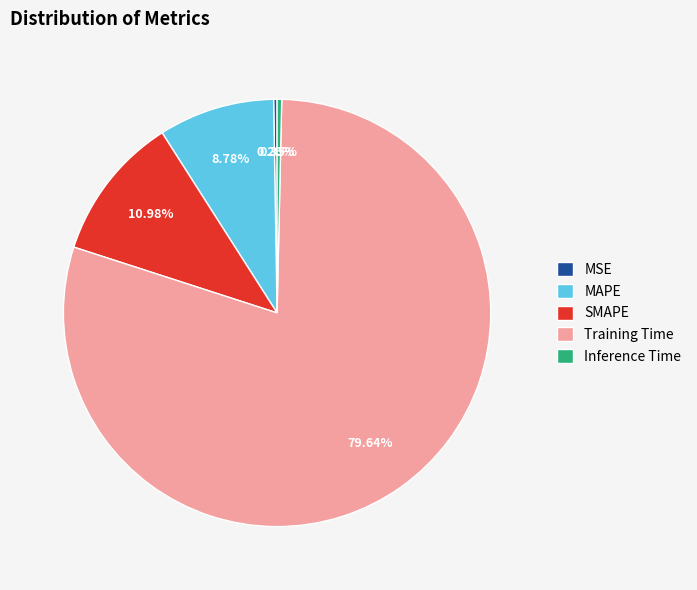

Between SMAPE and MAPE, which is larger?

SMAPE